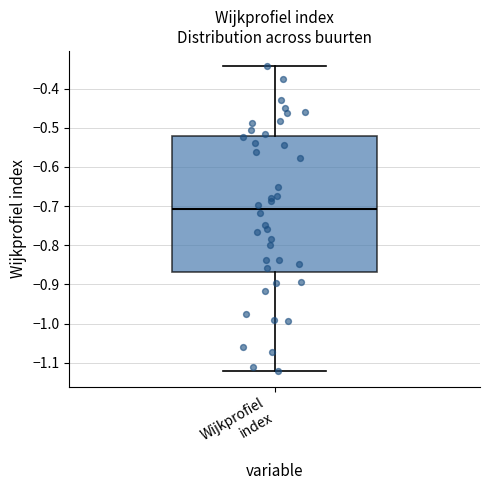

Where is the lower edge of the box for Wijkprofiel index on the y-axis? The values are not printed on the chart, so give them approximately, as read against the axis.

-0.87